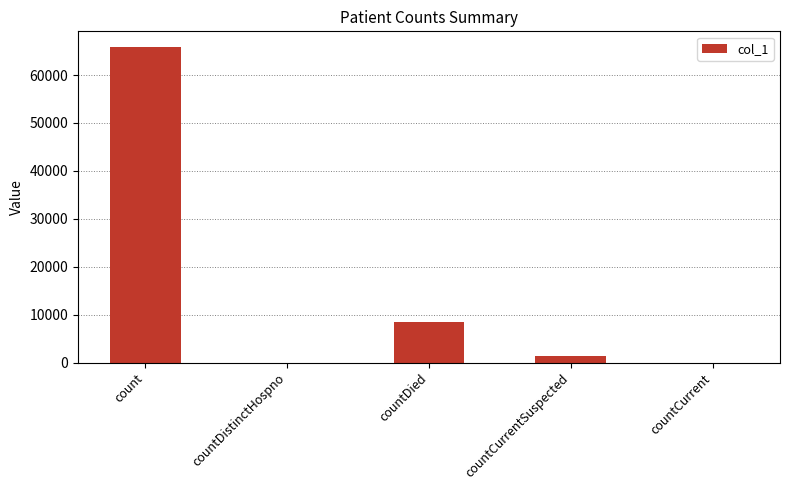

The chart shows a value of -27845 at countDistinctHospno. True or false?

False